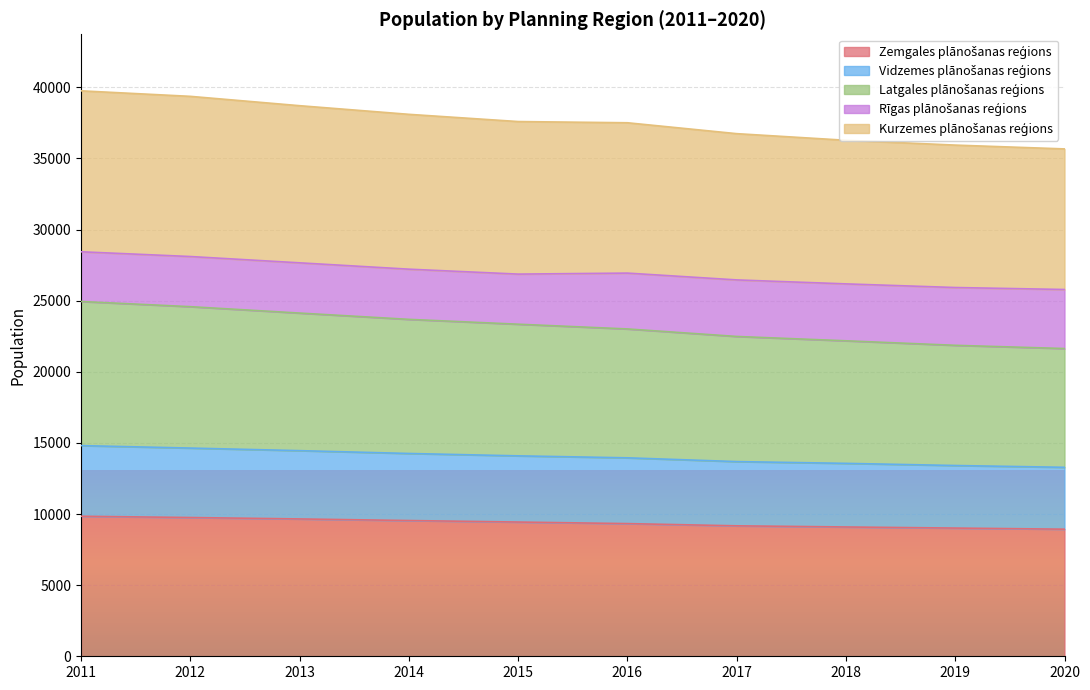

What is the total value across all series at 2012?

39364